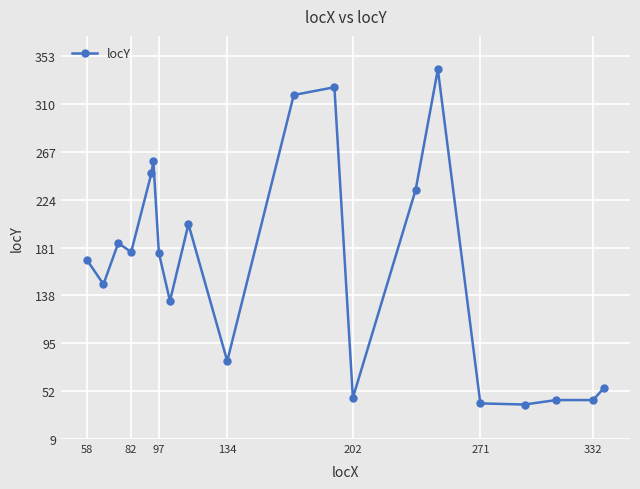

True or false: there are more than 0 points higher than both neighbors.

True